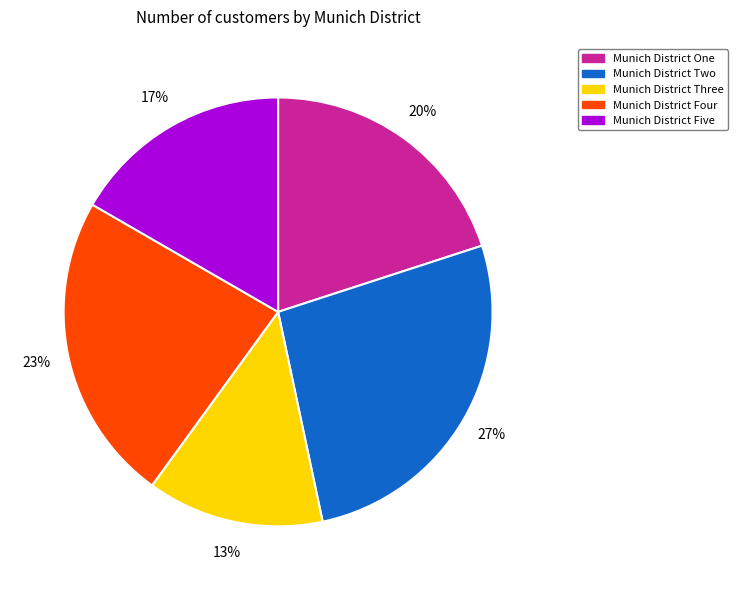

Which category has the smallest portion of the pie?

Munich District Three